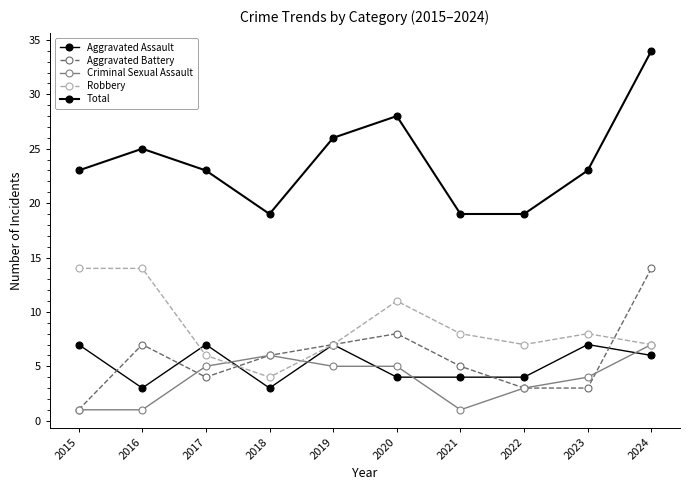

Where do Criminal Sexual Assault and Robbery first cross each other?

2017 and 2018